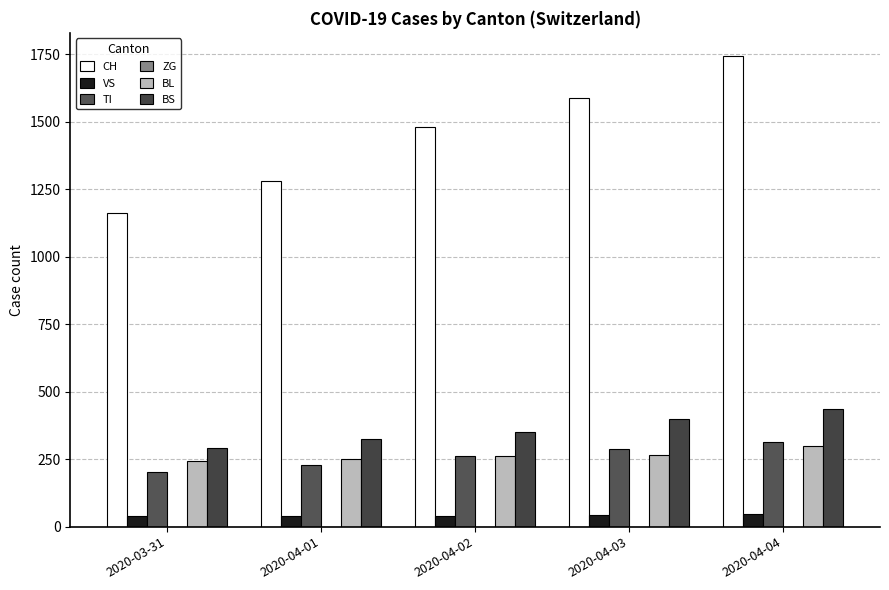

What position from the left is 2020-04-01?

2